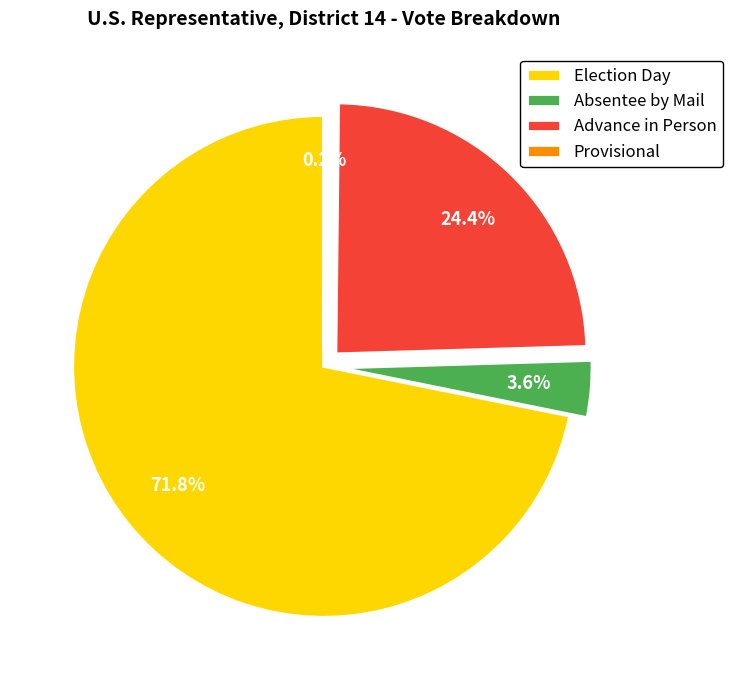

To the nearest percent, what percentage of the pie is Advance in Person?

24%